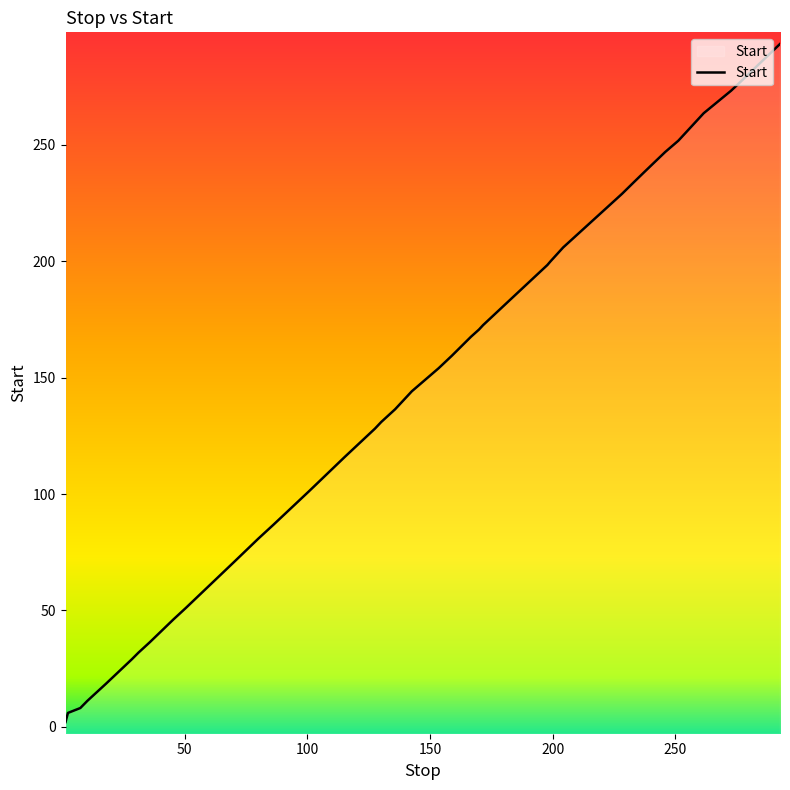

What is the greatest value displayed?

293.3